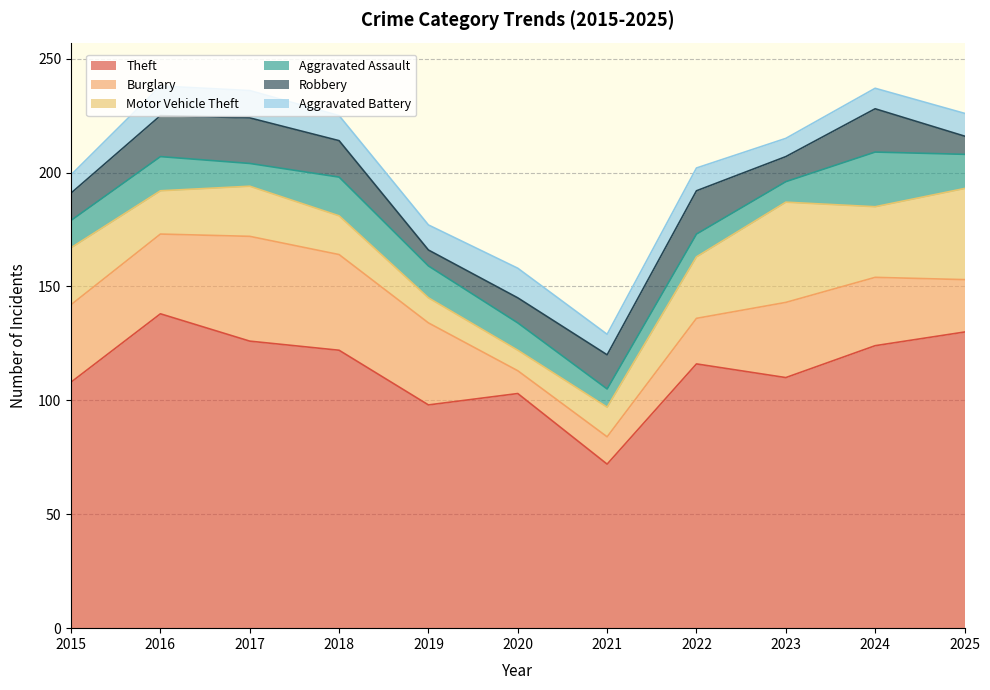

Where is the first local maximum for Motor Vehicle Theft?

2017